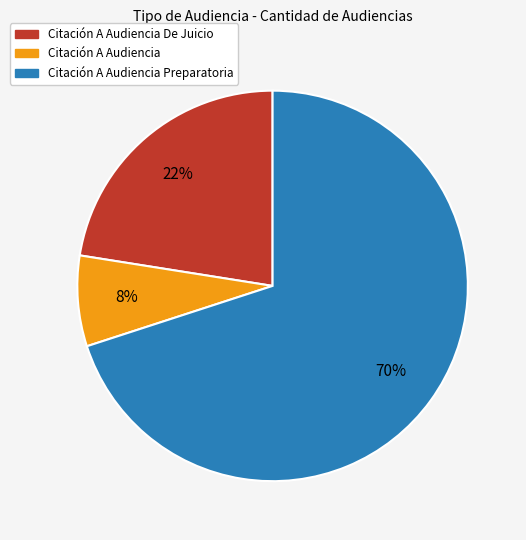

To the nearest percent, what is the difference between the largest and smallest slice percentages?

62%